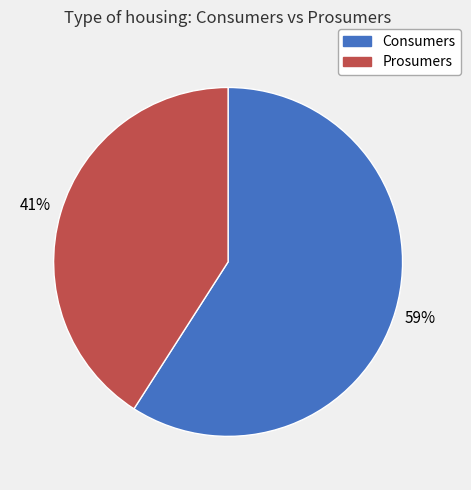

Between Prosumers and Consumers, which is larger?

Consumers